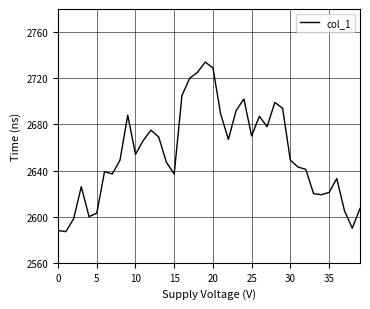

What is the minimum value shown in the chart?

2587